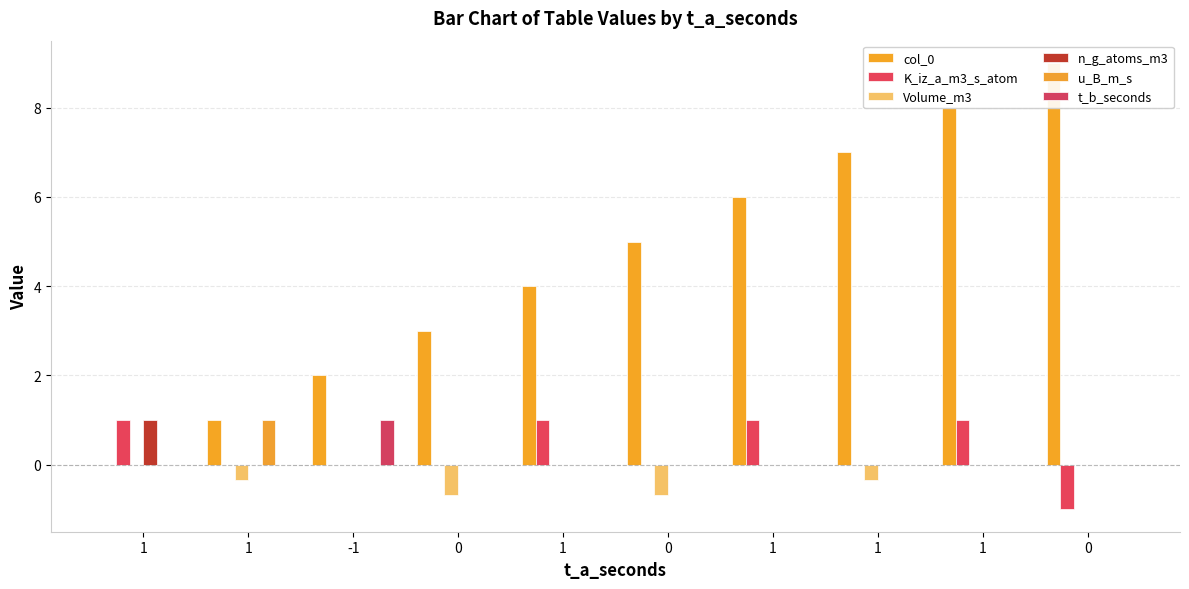

What is the highest value of the K_iz_a_m3_s_atom series?

1.0